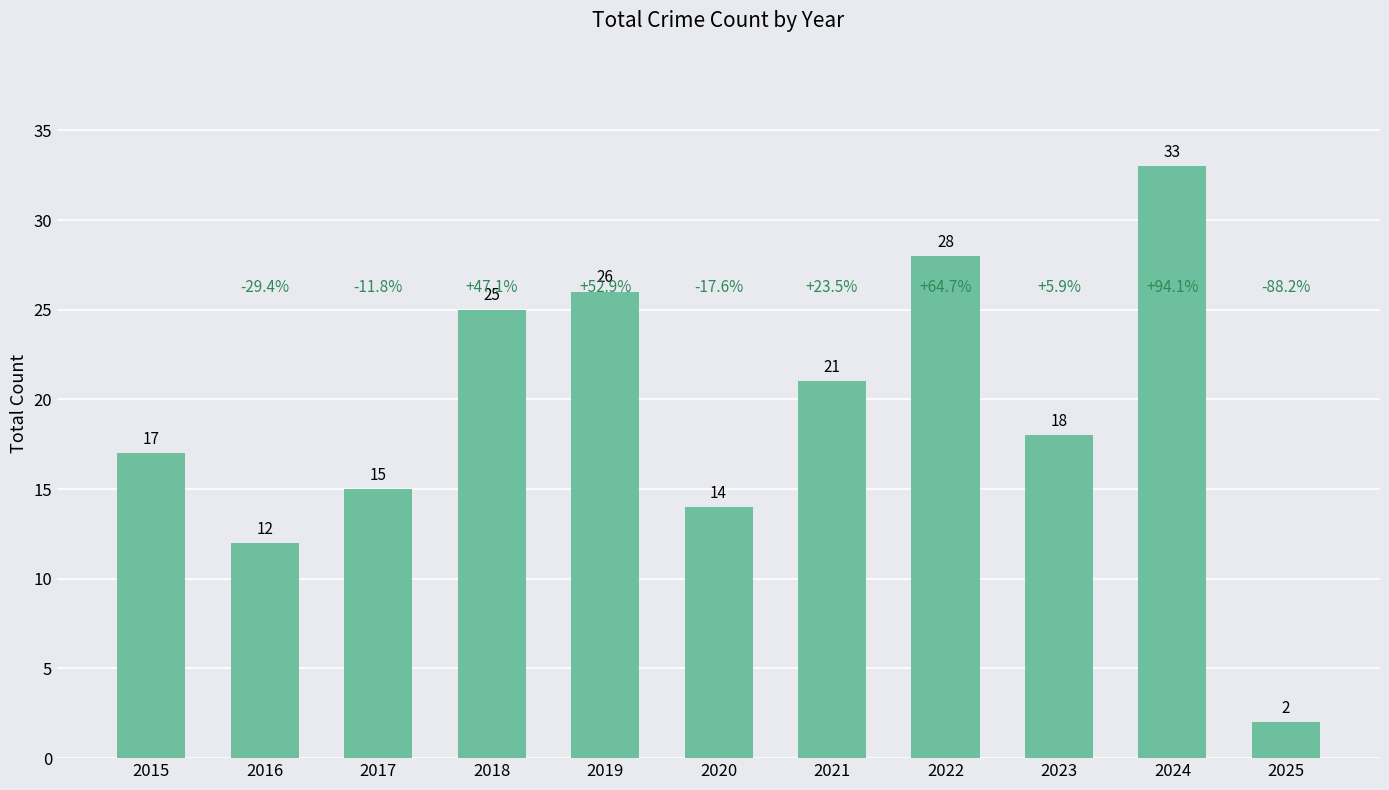

Which label corresponds to the largest value in the chart?

2024